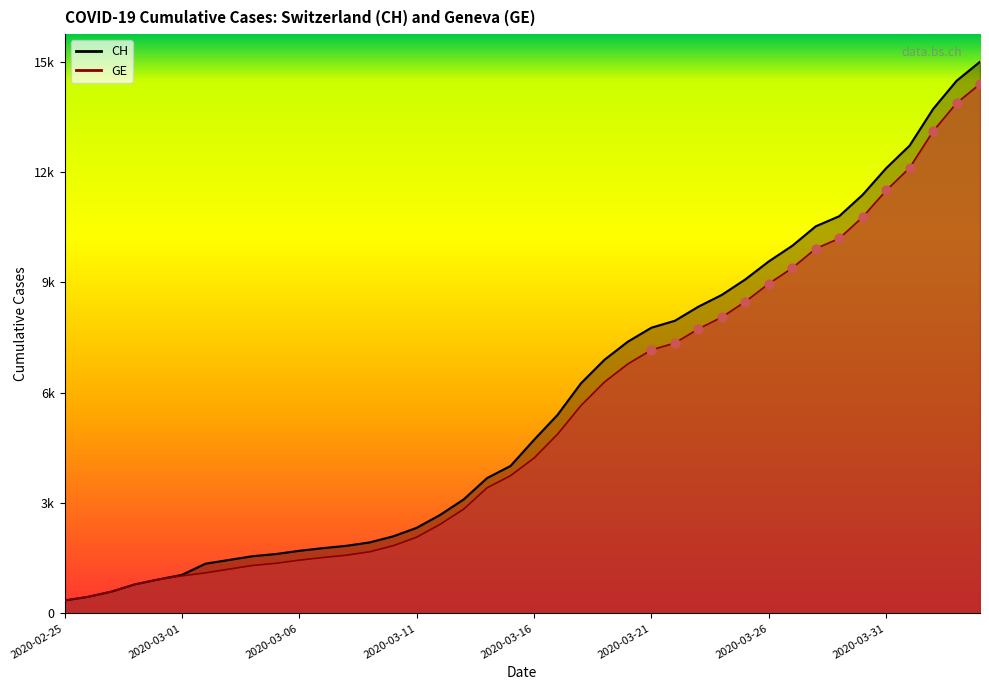

Which series reaches the maximum Y coordinate?

CH